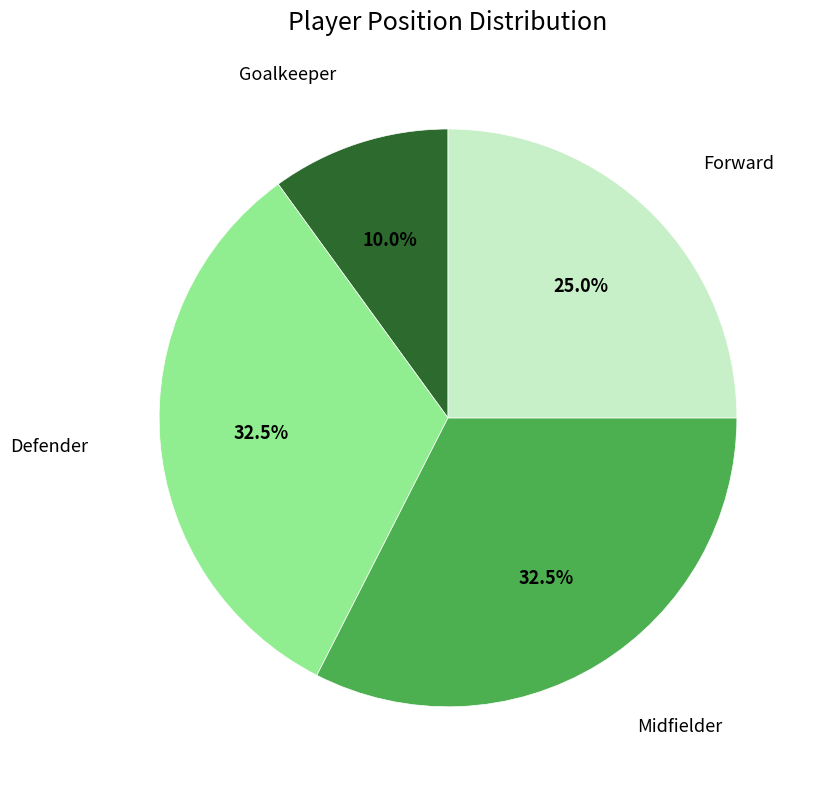

Is there a majority slice in this chart?

No